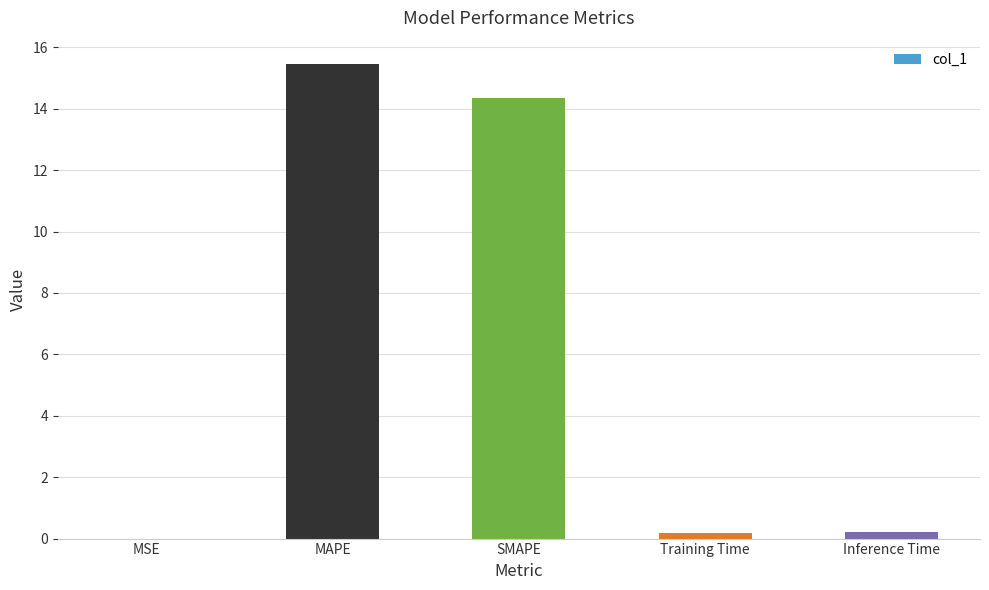

How many categories are shown in the chart?

5